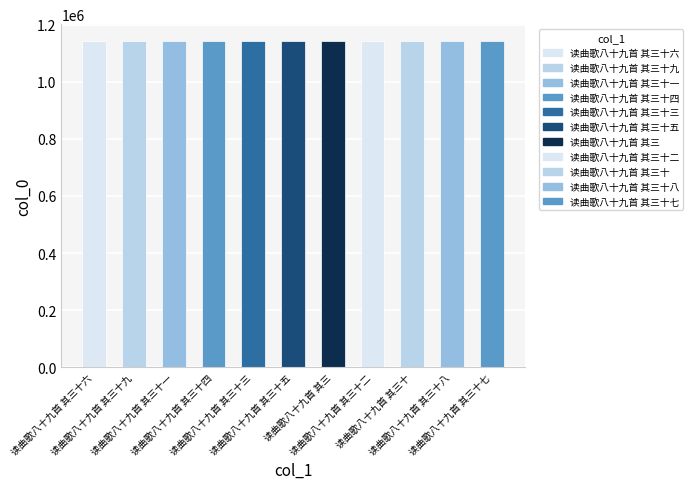

Rank the categories by value from highest to lowest.

读曲歌八十九首 其三十九, 读曲歌八十九首 其三十八, 读曲歌八十九首 其三十七, 读曲歌八十九首 其三十六, 读曲歌八十九首 其三十五, 读曲歌八十九首 其三十四, 读曲歌八十九首 其三十三, 读曲歌八十九首 其三十二, 读曲歌八十九首 其三十一, 读曲歌八十九首 其三十, 读曲歌八十九首 其三